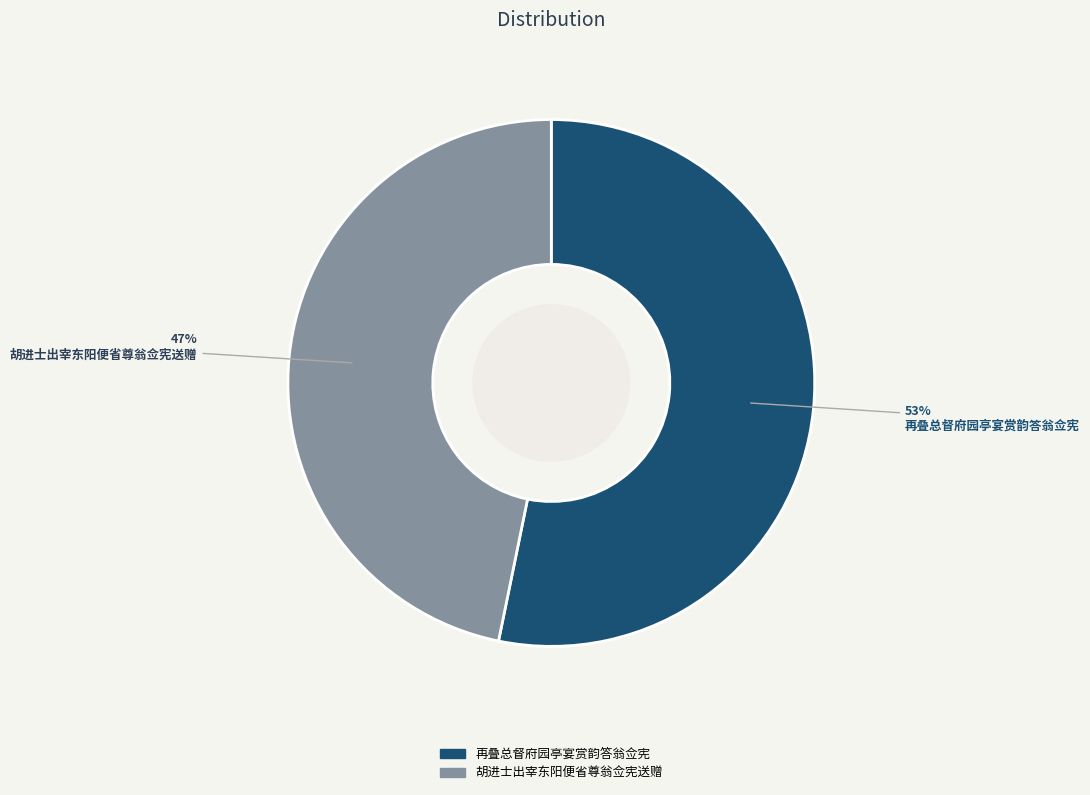

What percentage is the 胡进士出宰东阳便省尊翁佥宪送赠 slice, to the nearest percent?

47%